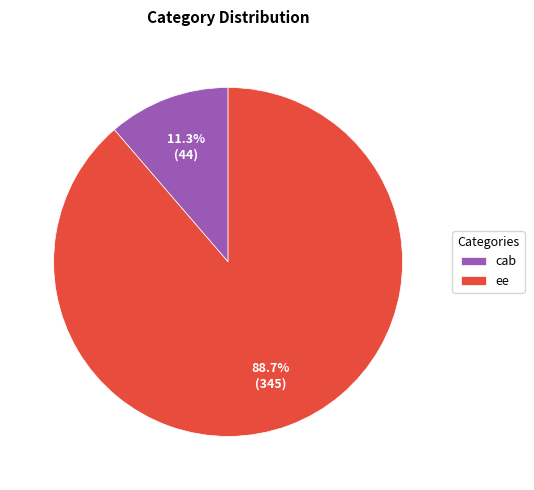

Count the number of slices in the pie.

2